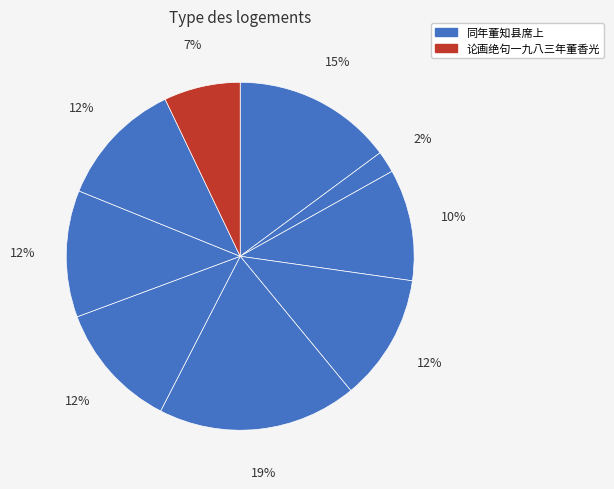

How many segments does this pie chart have?

9